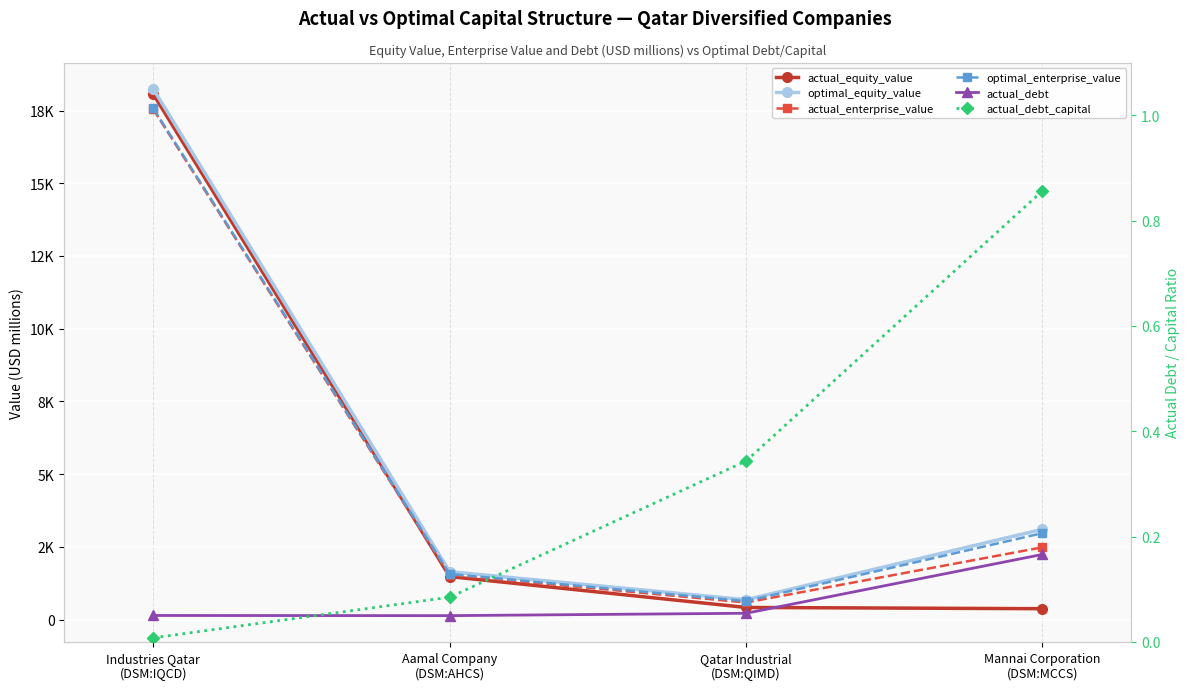

Which category has the lowest value in the actual_debt series?

Aamal Company
(DSM:AHCS)